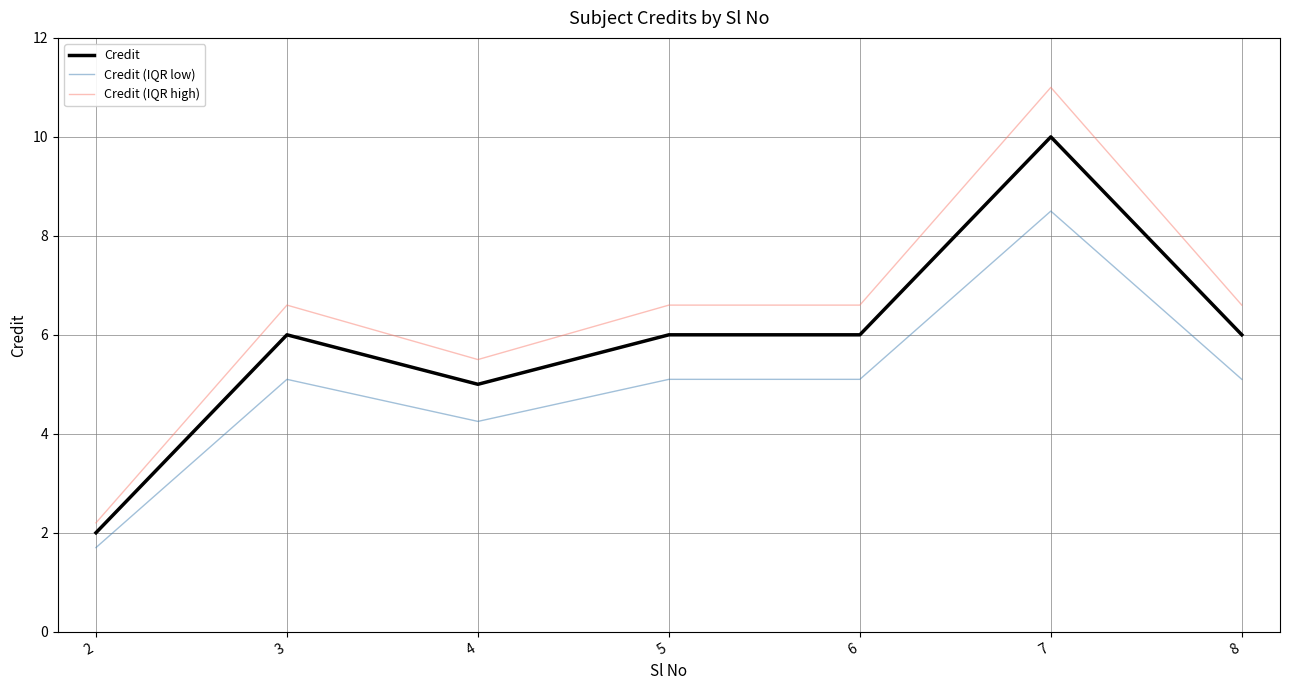

What is the difference between the Credit values at 3 and 2?

4.0